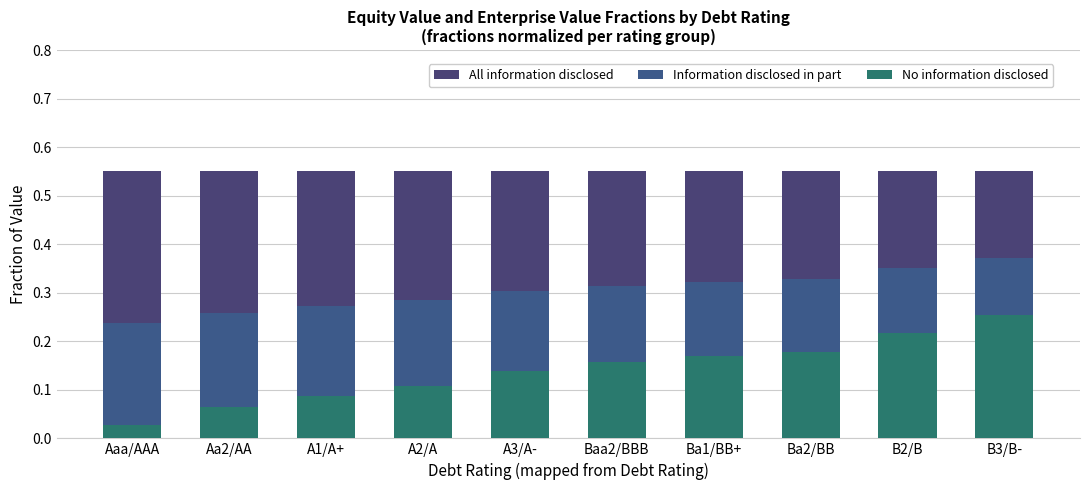

The No information disclosed series shows 0.2 at Baa2/BBB. True or false?

True